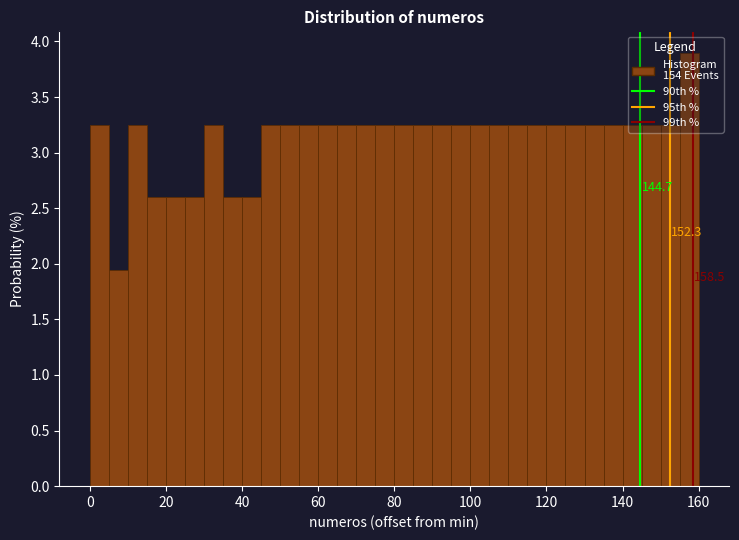

Read against the x-axis, roughly where is the centre of the tallest bar?

158